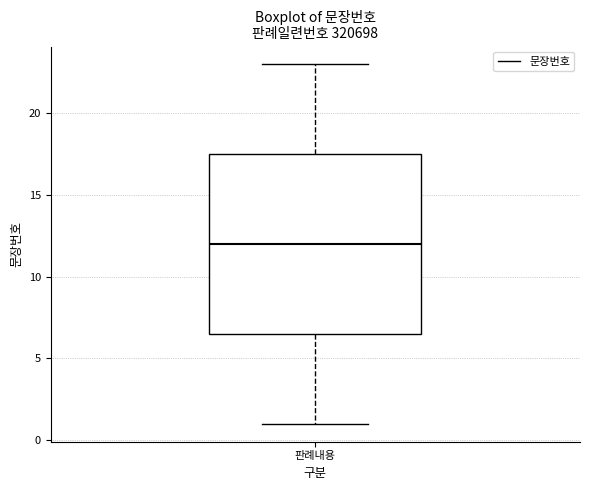

Where is the upper edge of the box for 판례내용 on the y-axis? The values are not printed on the chart, so give them approximately, as read against the axis.

17.5